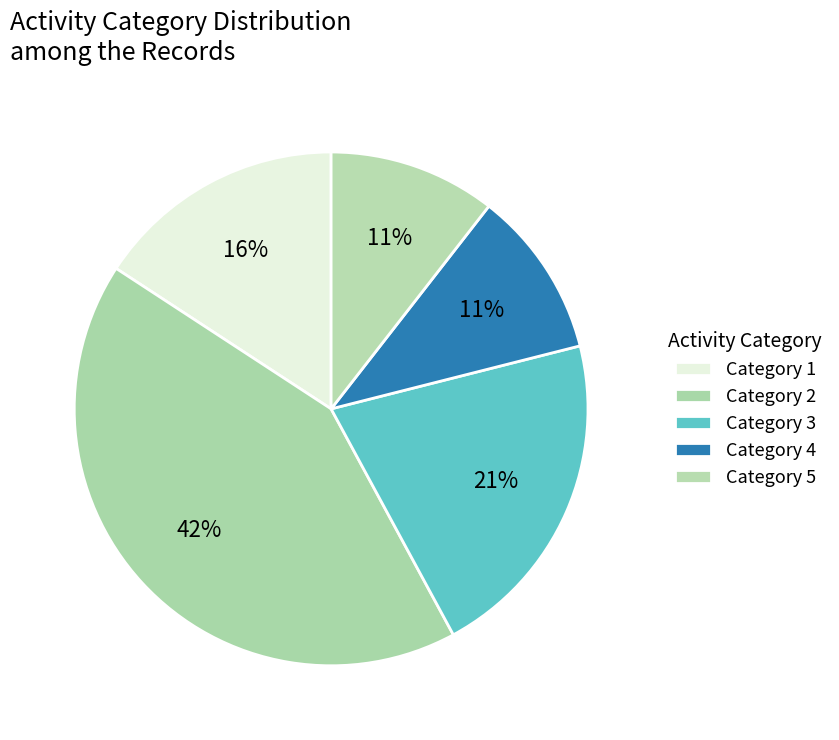

Count the number of slices in the pie.

5